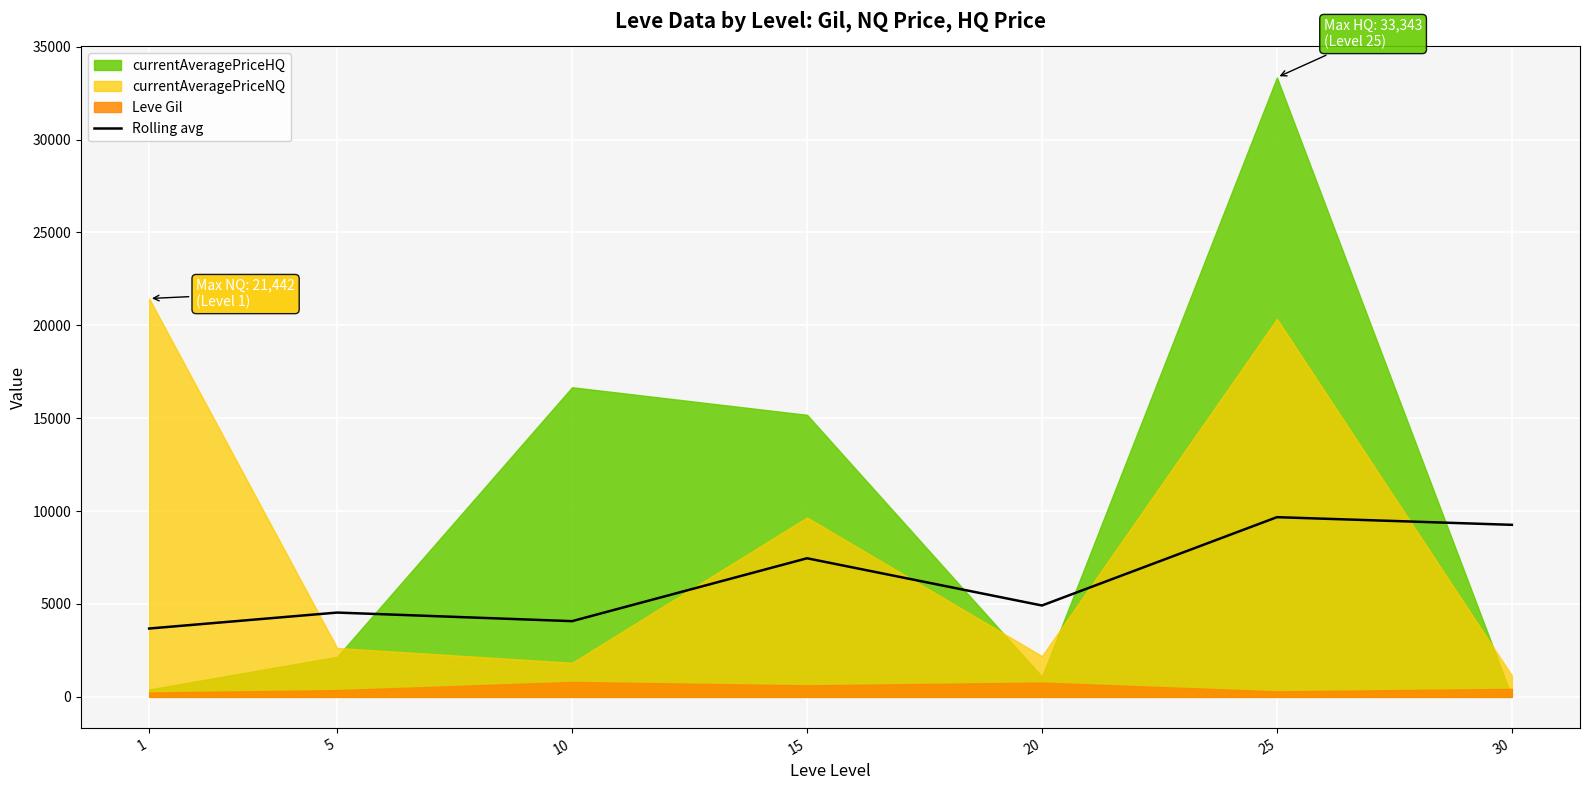

Between 15 and 25, which is larger?

25